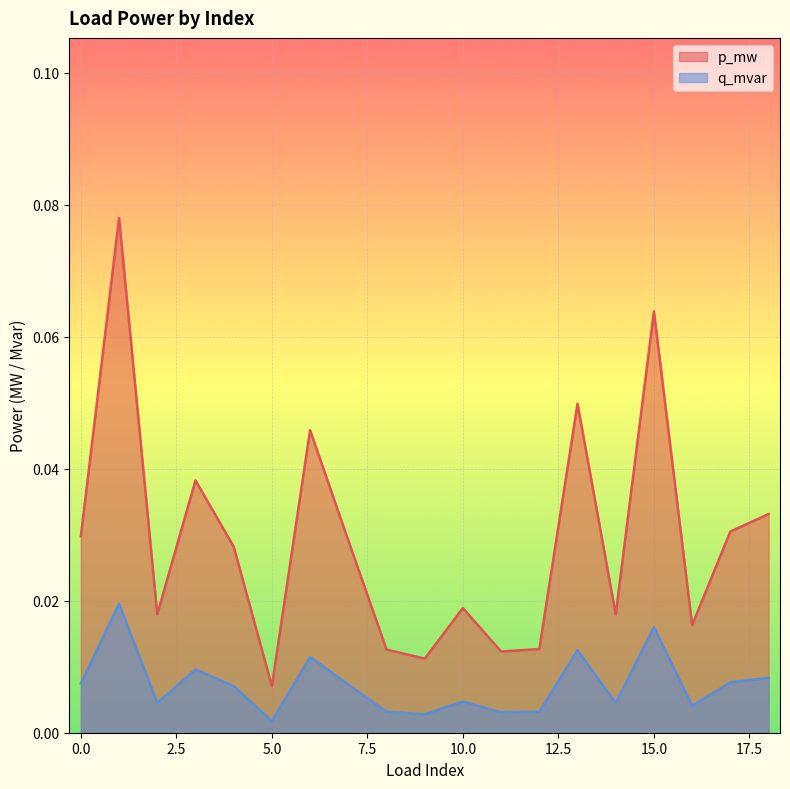

At which label is q_mvar closest to 0?

5.0